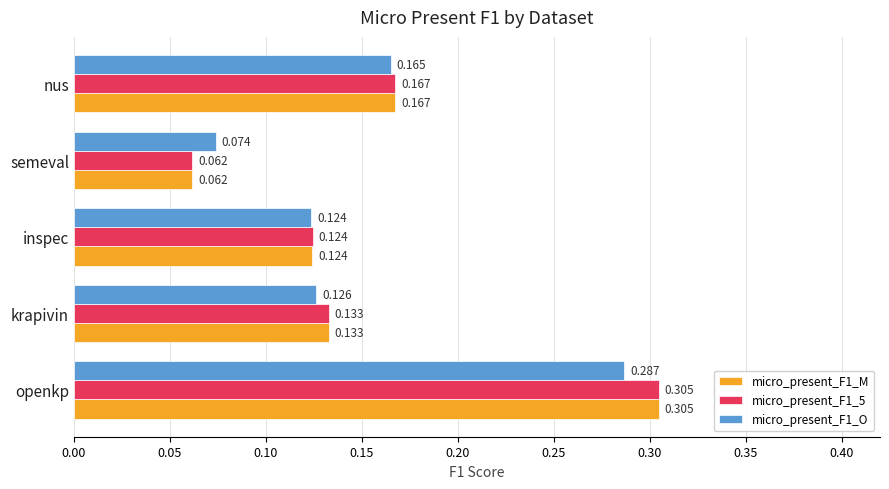

At which label is micro_present_F1_O closest to 0?

semeval